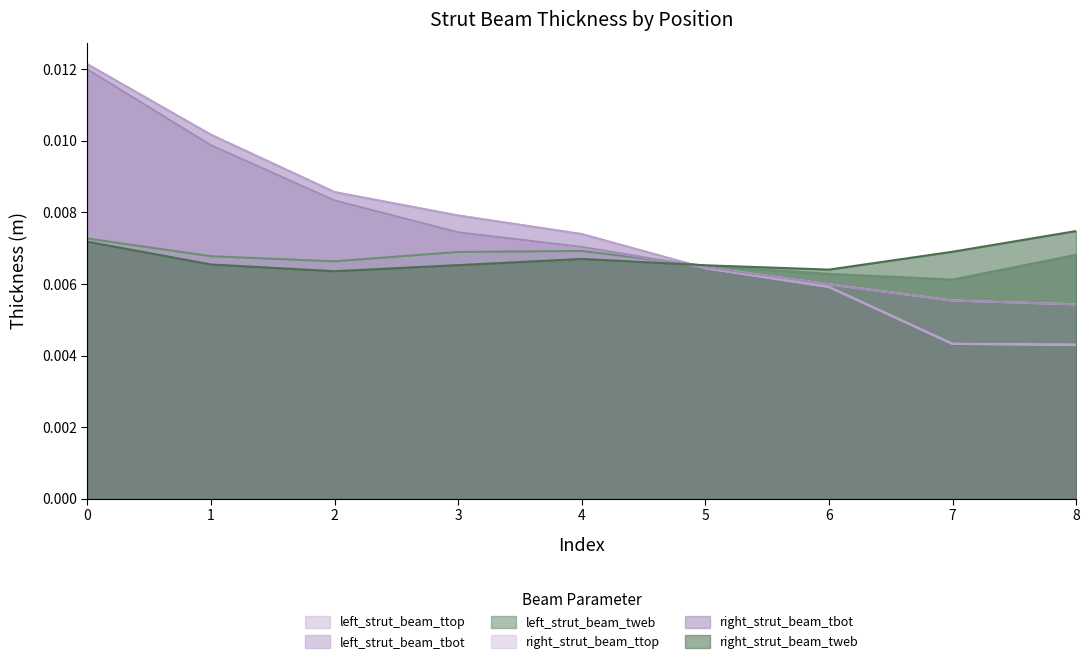

In right_strut_beam_tweb, how many points are lower than both neighbors (excluding endpoints)?

2